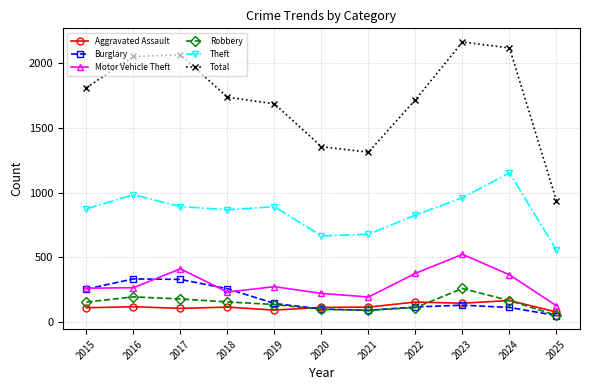

At which category does Theft reach its first local peak?

2016